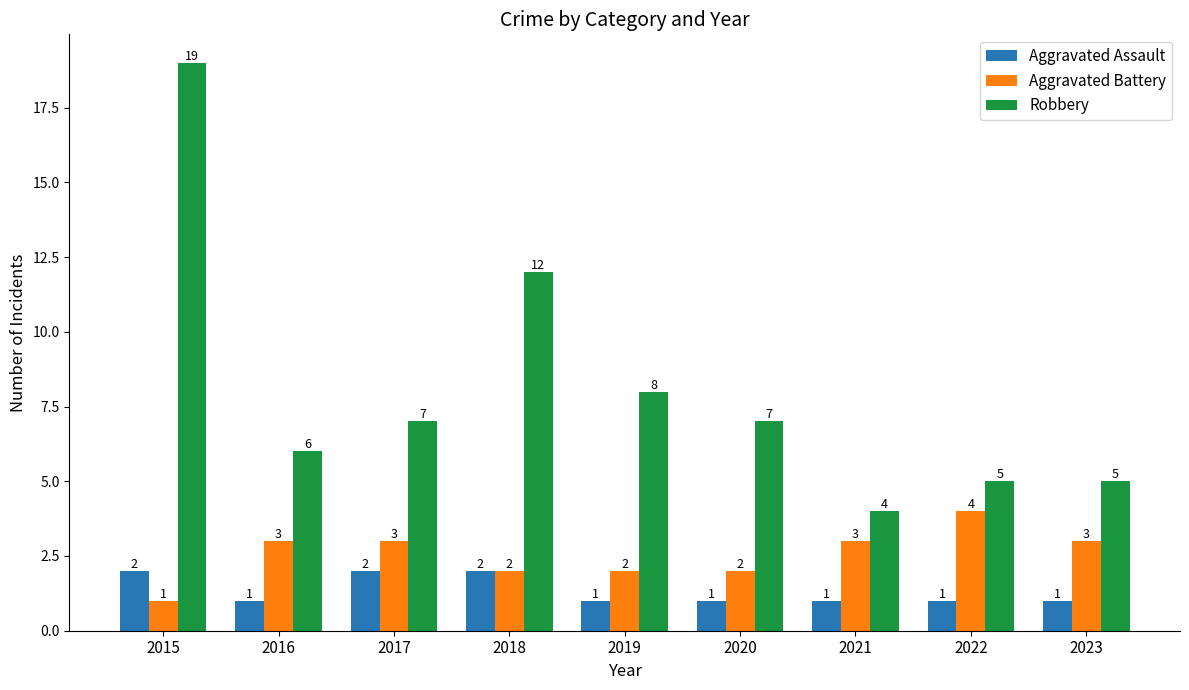

Does the chart contain stacked bars?

No